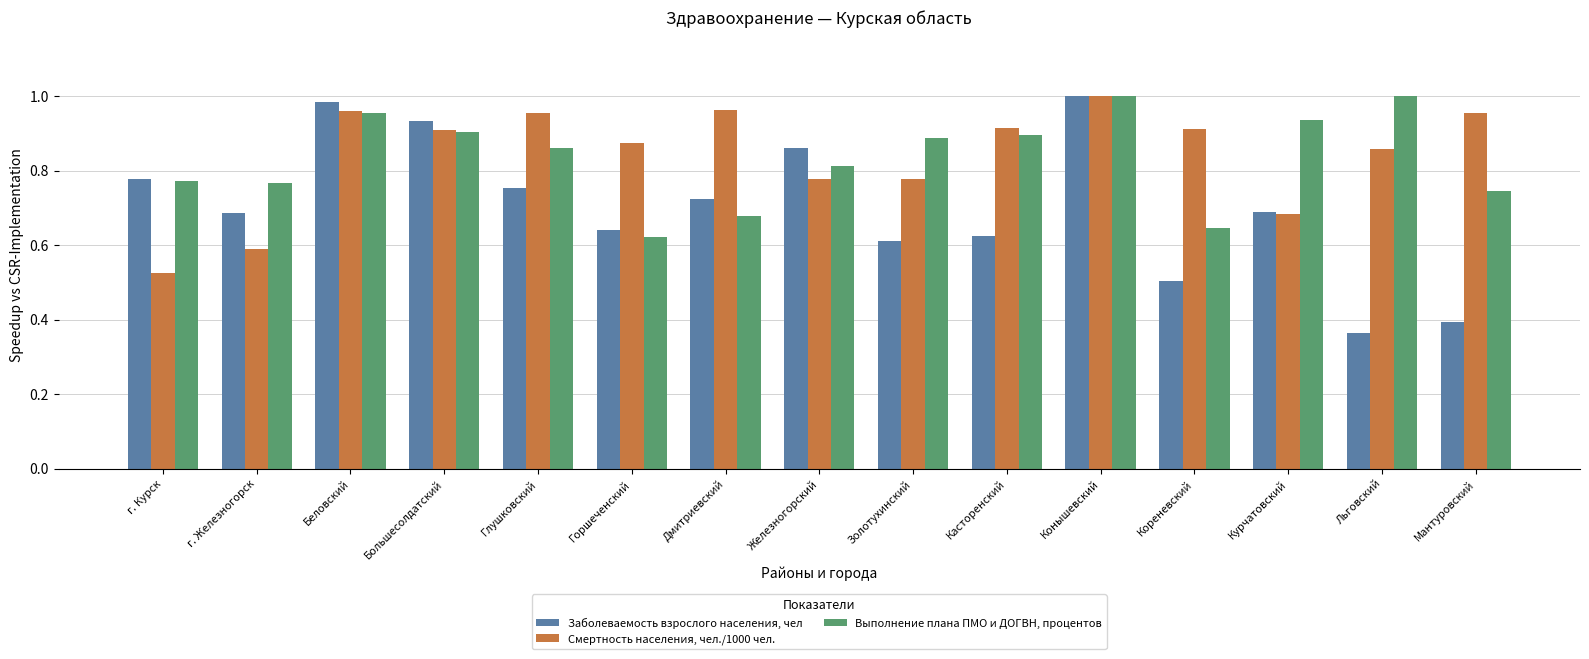

At Льговский, list the series in order from smallest to largest.

Заболеваемость взрослого населения, чел, Смертность населения, чел./1000 чел., Выполнение плана ПМО и ДОГВН, процентов